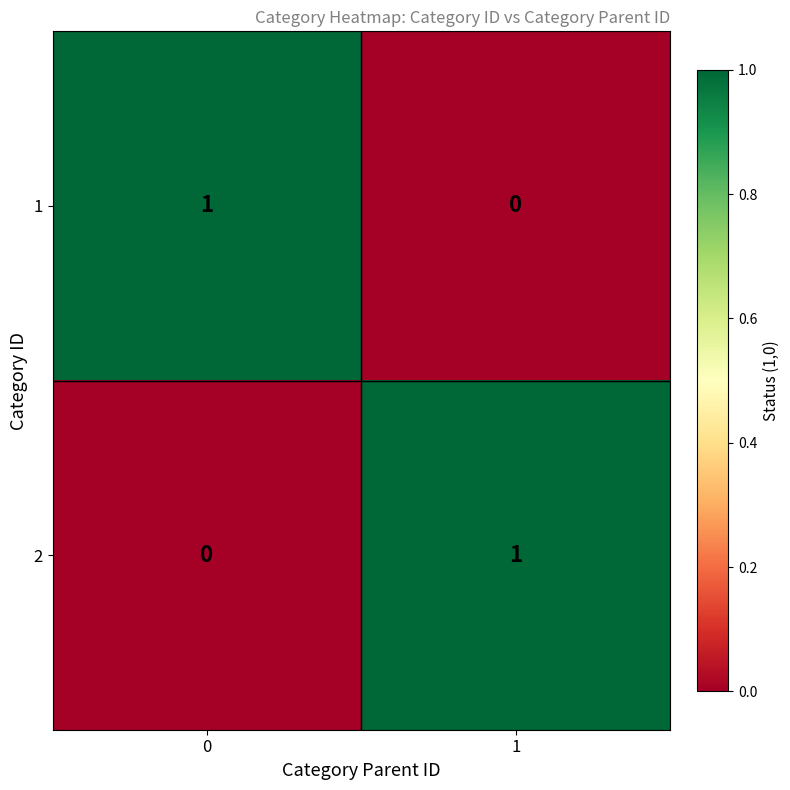

Reading right to left, what are all the values shown in this chart?

1: 0	1
2: 1	0